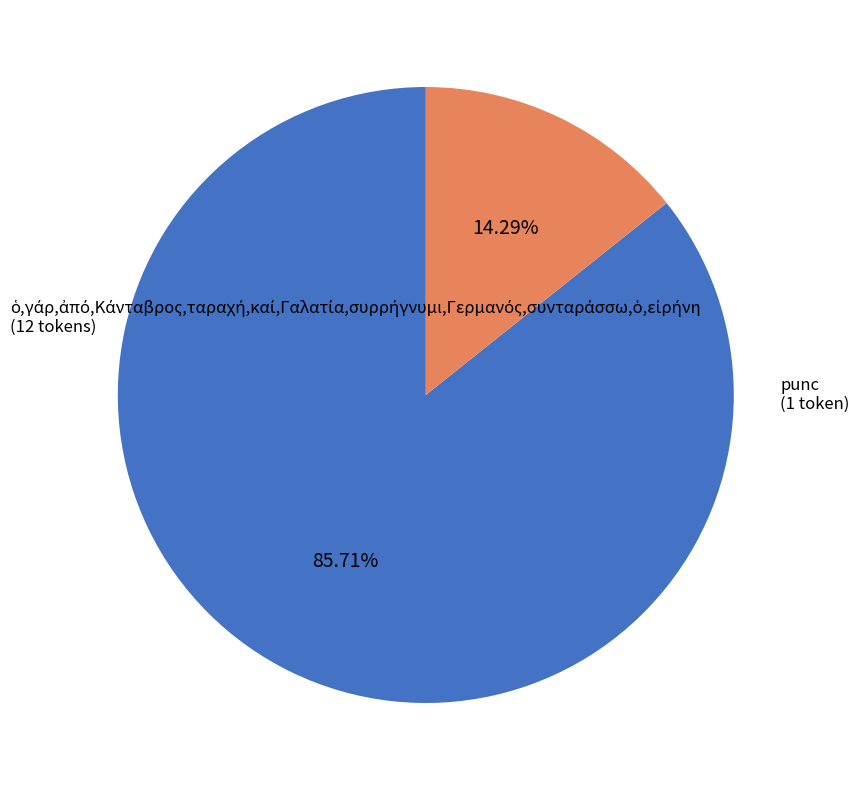

Is there a majority slice in this chart?

Yes